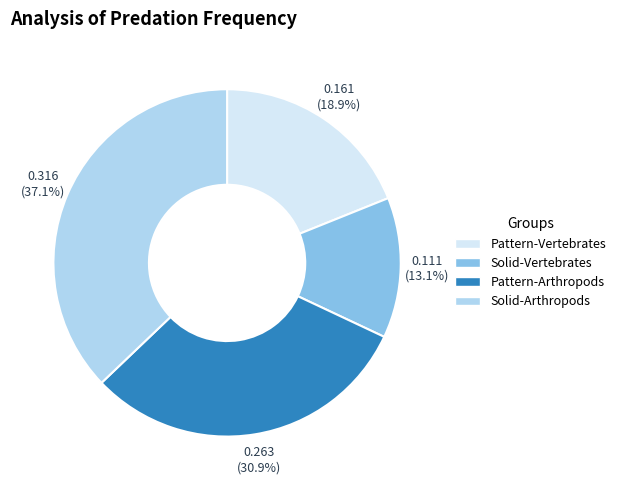

What percentage do Pattern-Arthropods and Solid-Vertebrates together represent?

44.0%